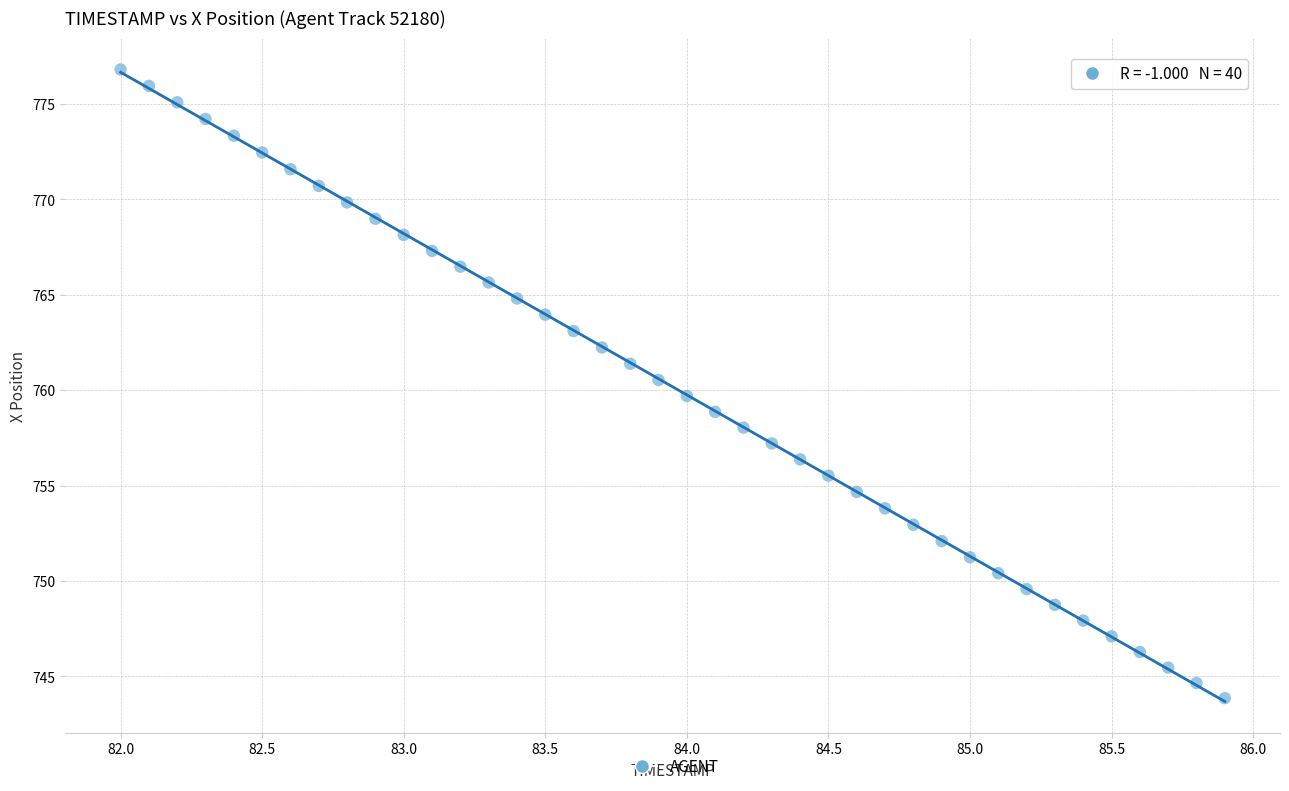

What is the range of Y values (max minus min)?

32.9